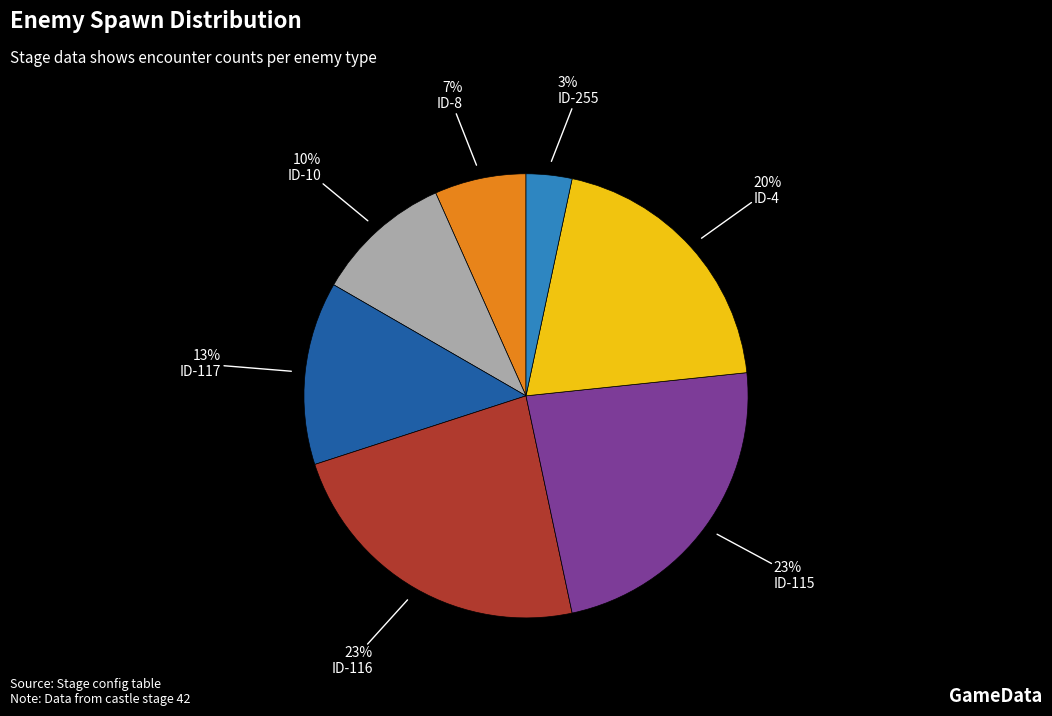

To the nearest percent, what is the difference between the largest and smallest slice percentages?

20%